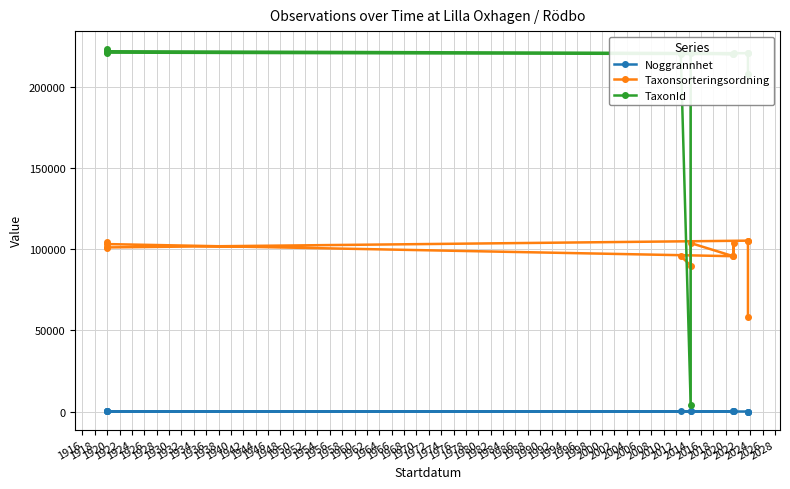

How many categories are shown in the chart?

13